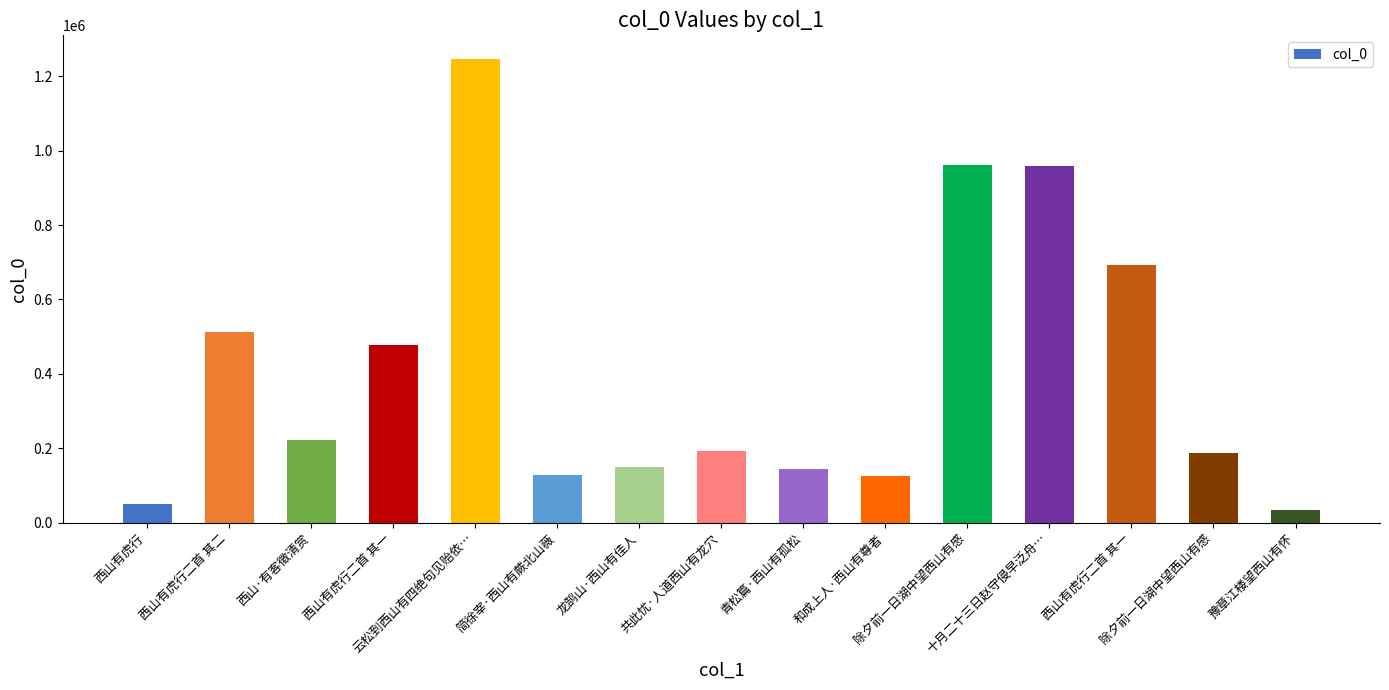

Are the bars horizontal?

No